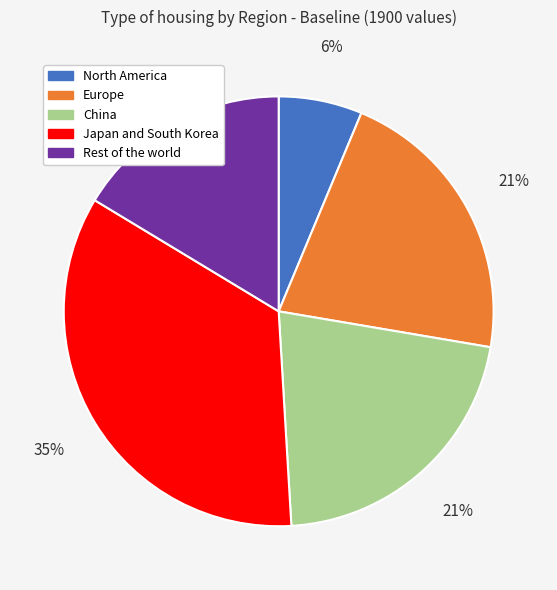

To the nearest percent, what percentage of the pie is North America?

6%